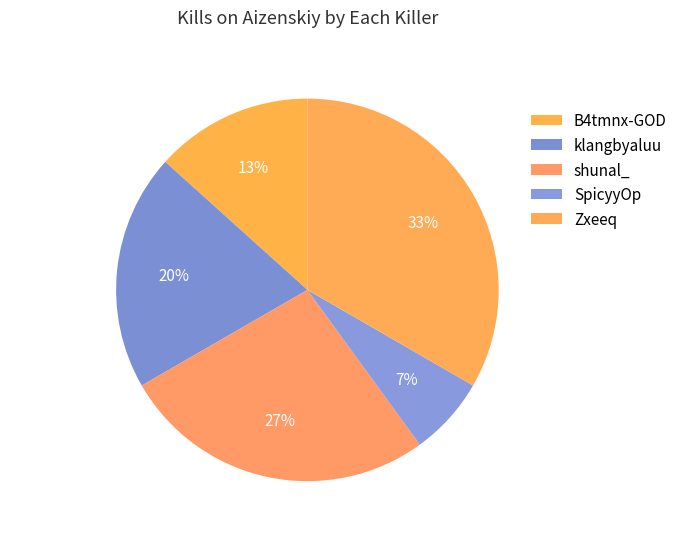

Rank the categories by value from lowest to highest.

SpicyyOp, B4tmnx-GOD, klangbyaluu, shunal_, Zxeeq